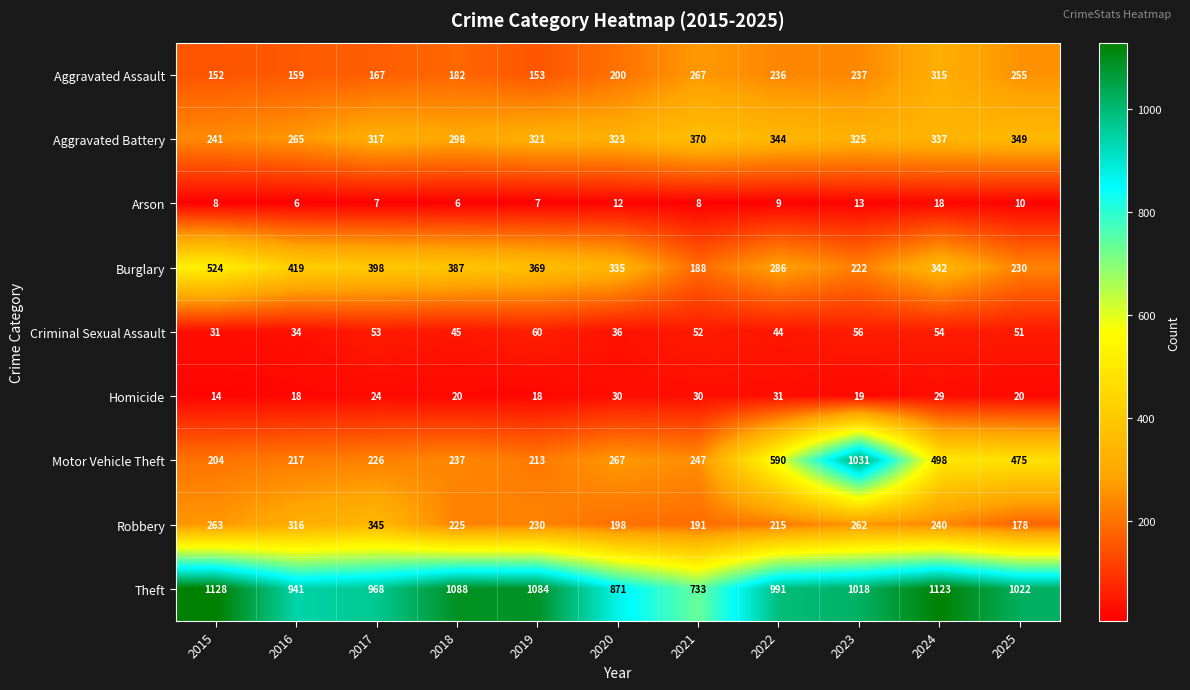

What is the sum of all Criminal Sexual Assault values?

516